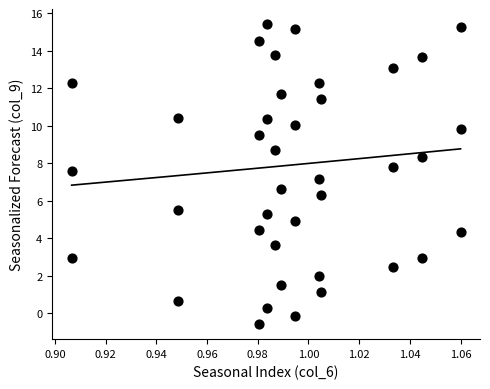

What is the range of Y values (max minus min)?

16.0